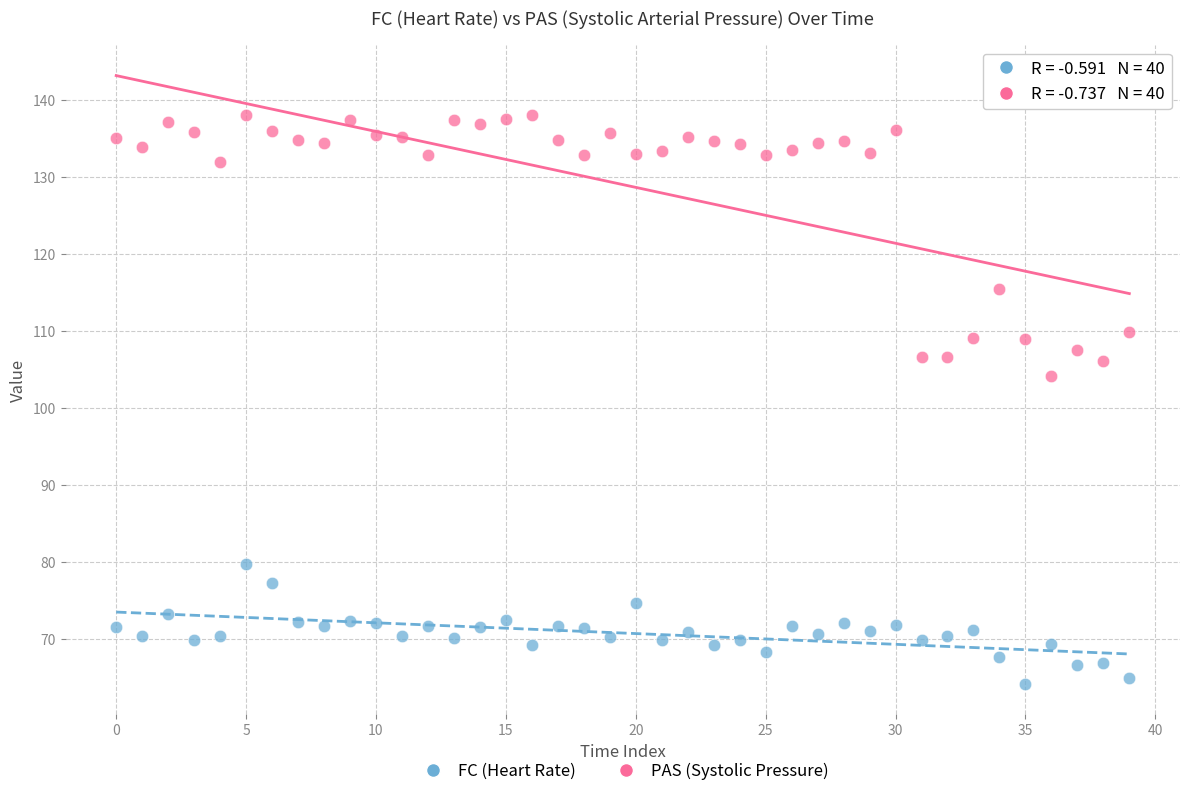

Which series contains the lowest Y value?

FC (Heart Rate)